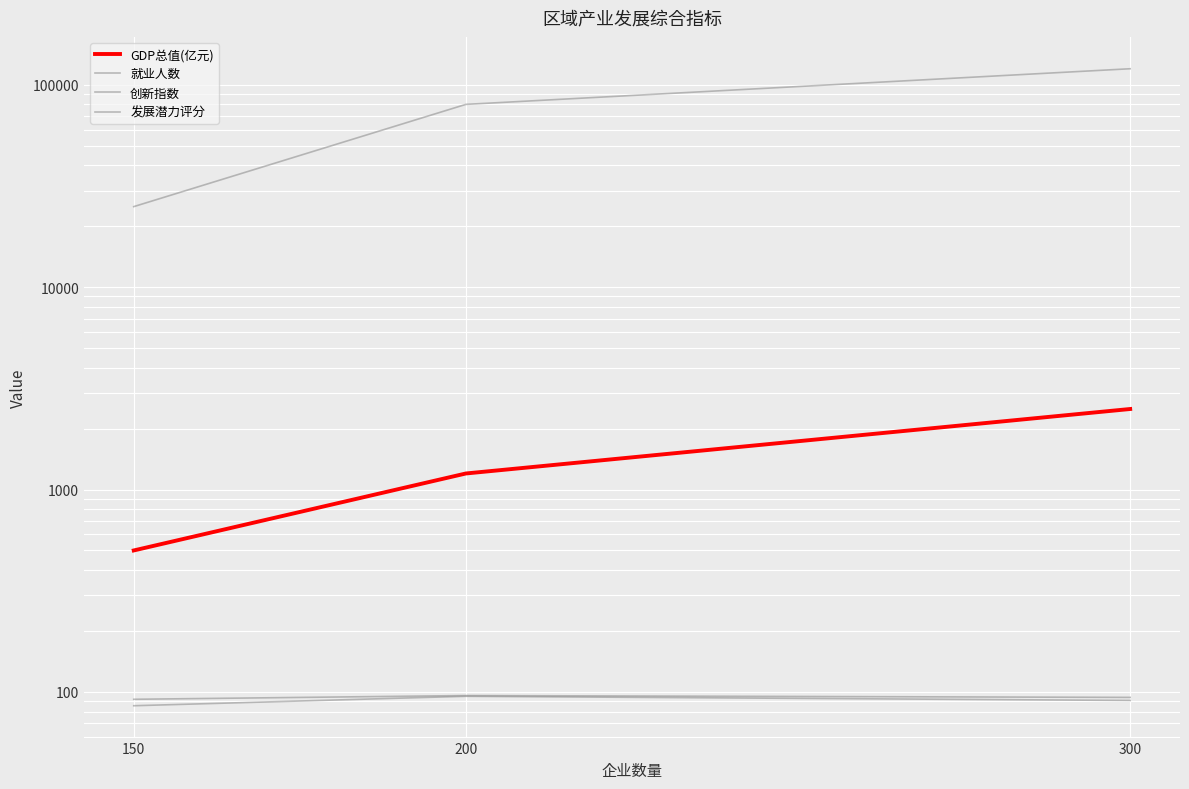

What are all the series names shown in the legend?

GDP总值(亿元), 就业人数, 创新指数, 发展潜力评分